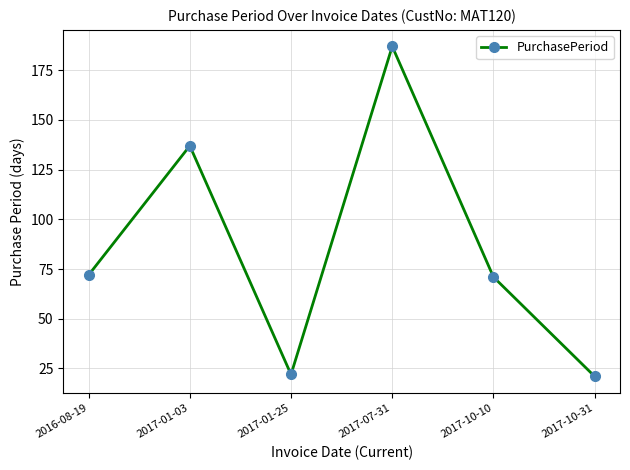

What position from the right is 2017-07-31?

3